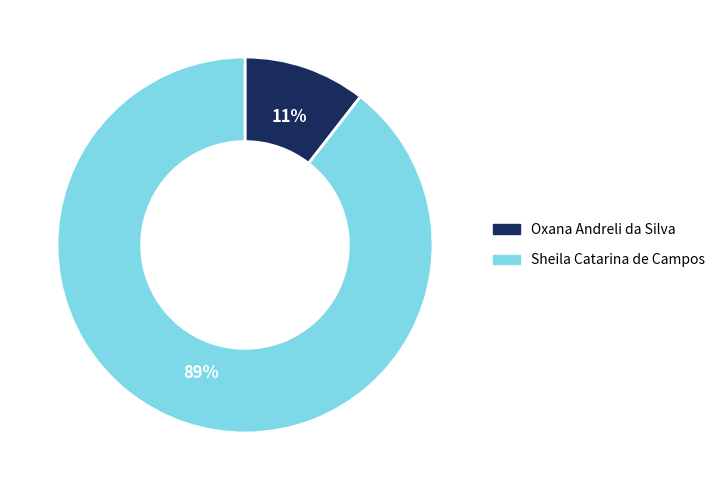

Which category has the biggest portion of the pie?

Sheila Catarina de Campos